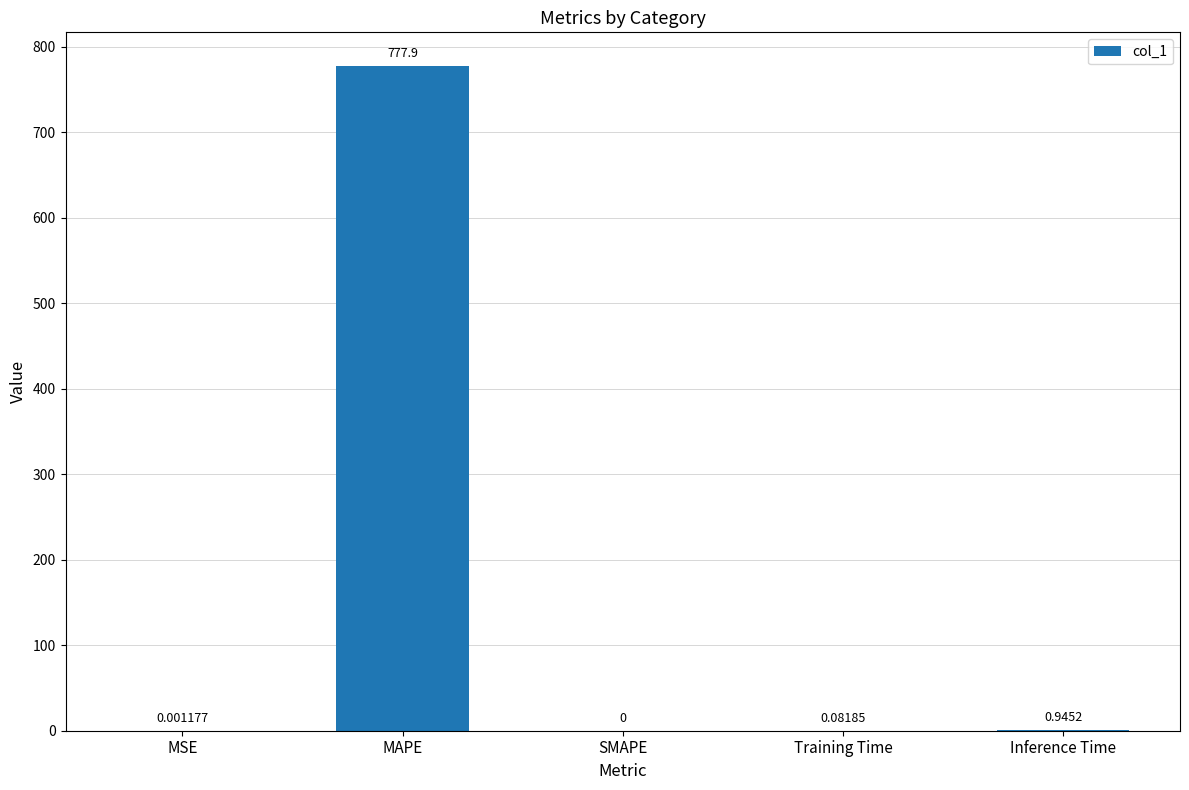

Where is the data nearest to the value 388?

Inference Time